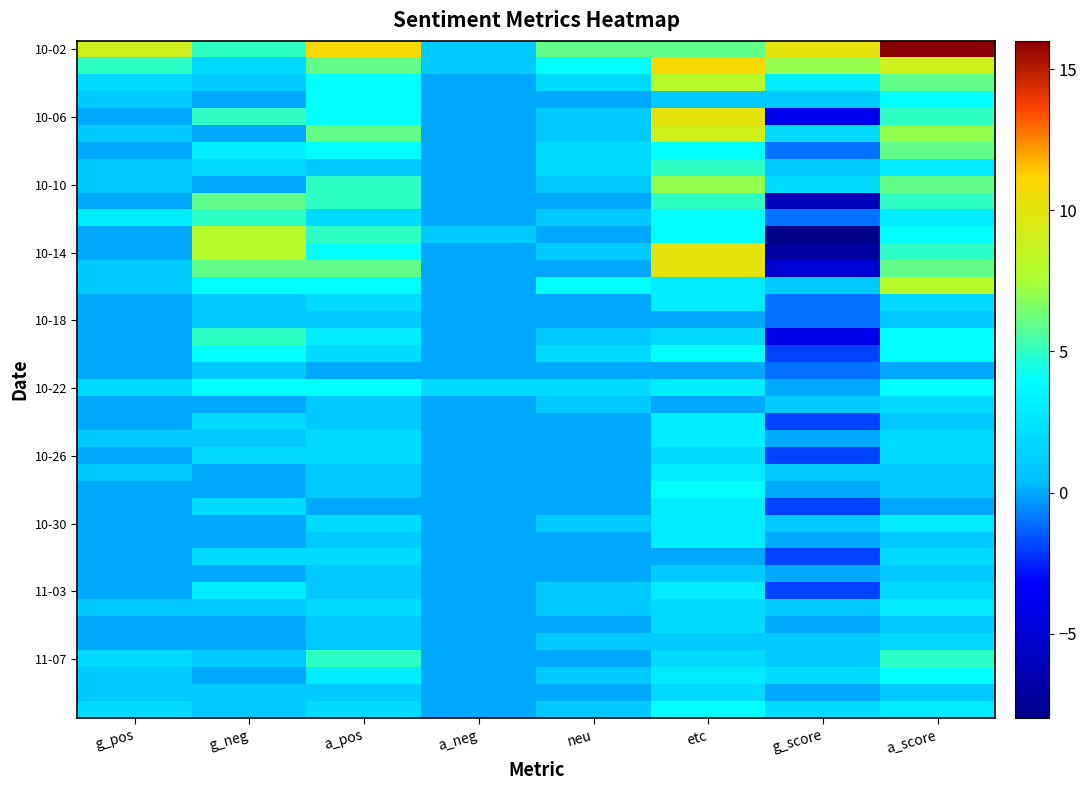

What is the total value across all series at g_neg?

87